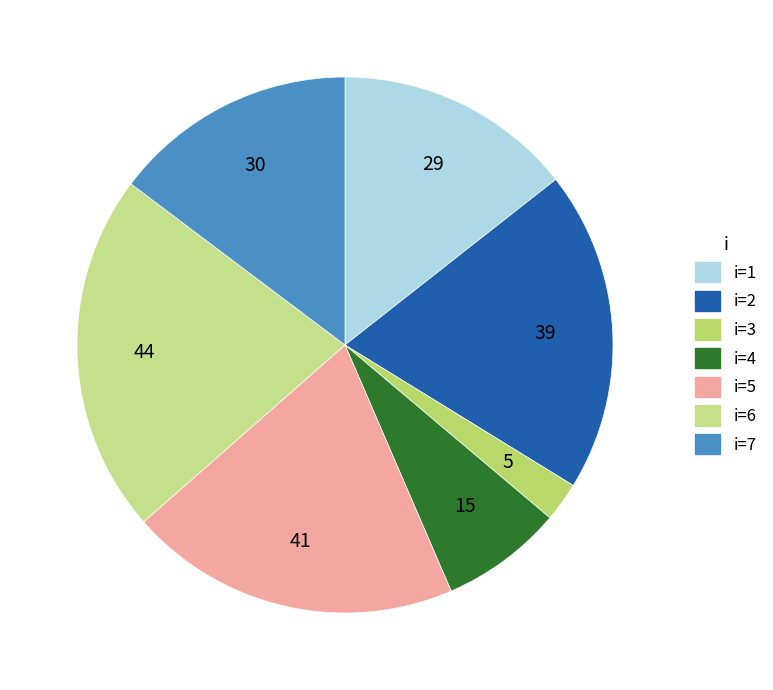

Count the number of slices in the pie.

7